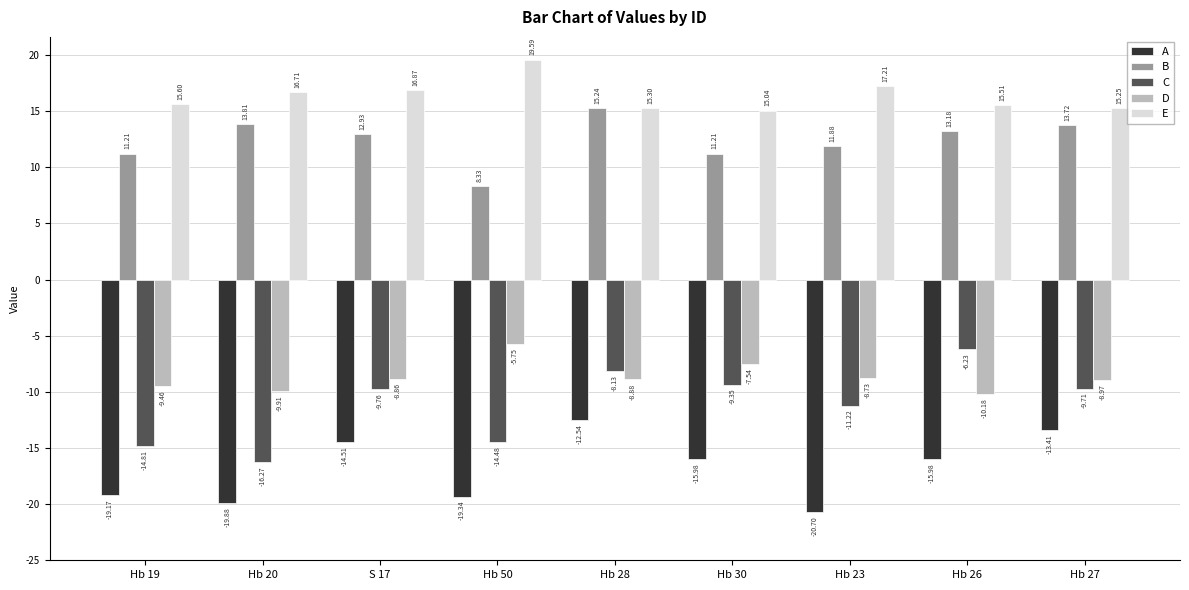

What is the label of the 4th bar from the right?

Hb 30